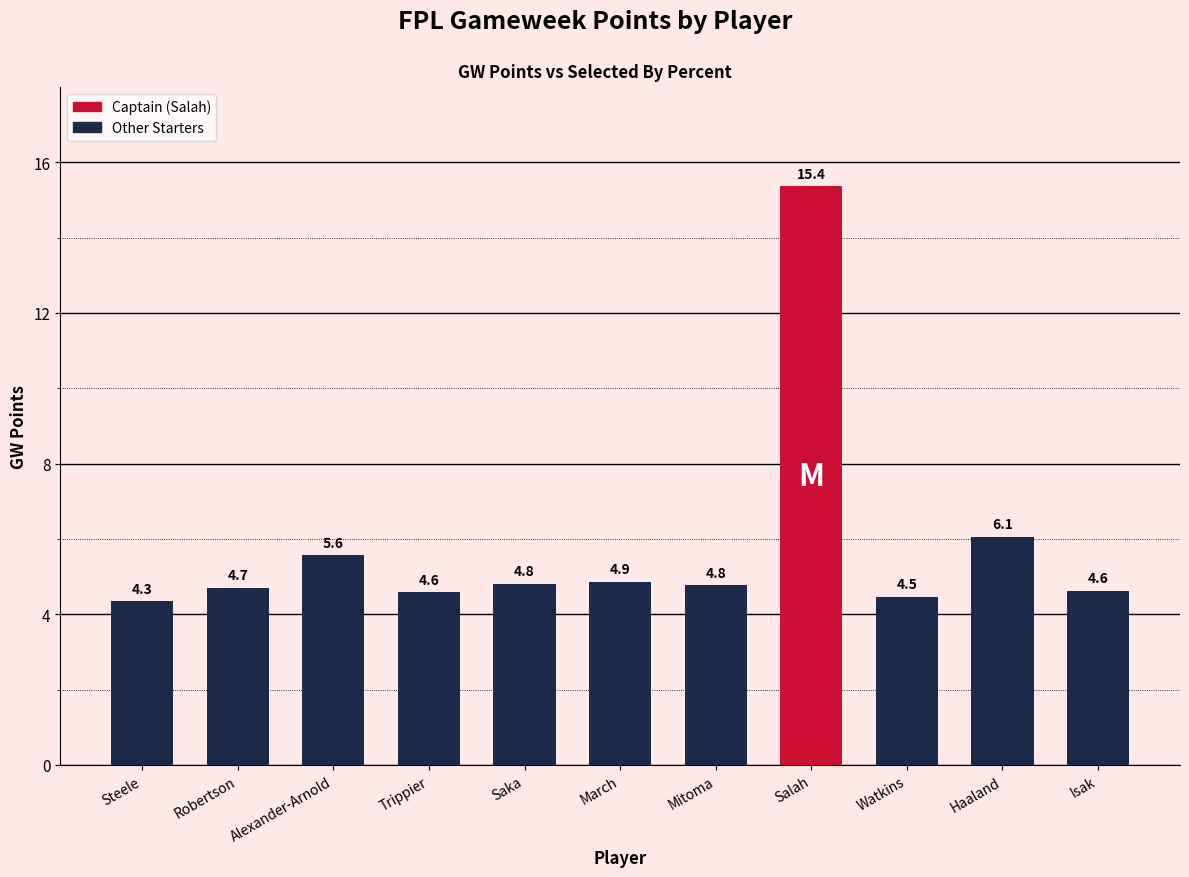

What is the difference between the values at Watkins and Trippier?

0.1